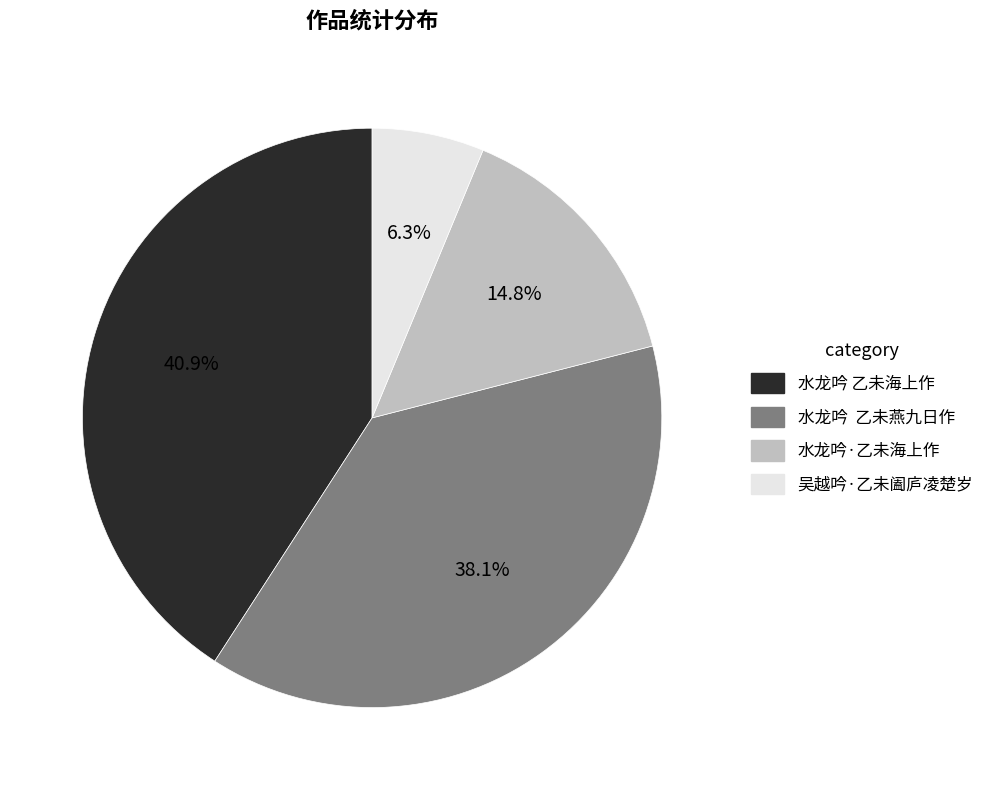

Does any single category account for the majority?

No